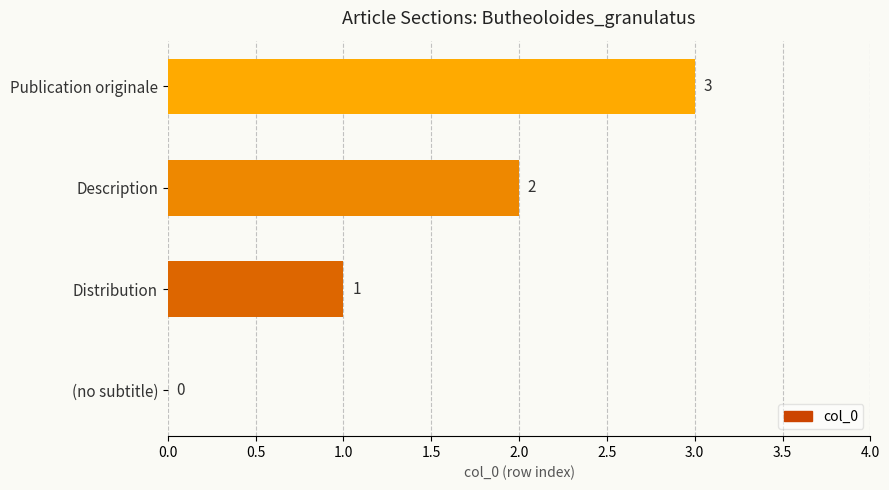

At which label is the value closest to 1?

Distribution